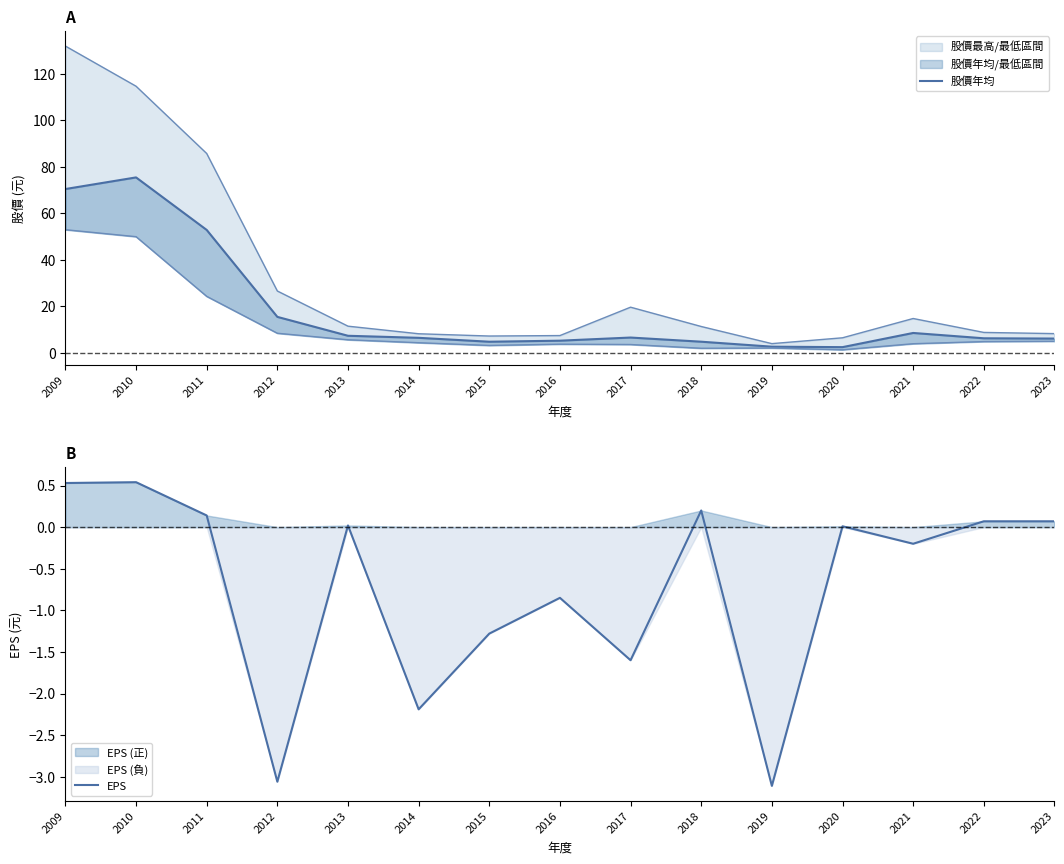

How many data points does each series have?

15